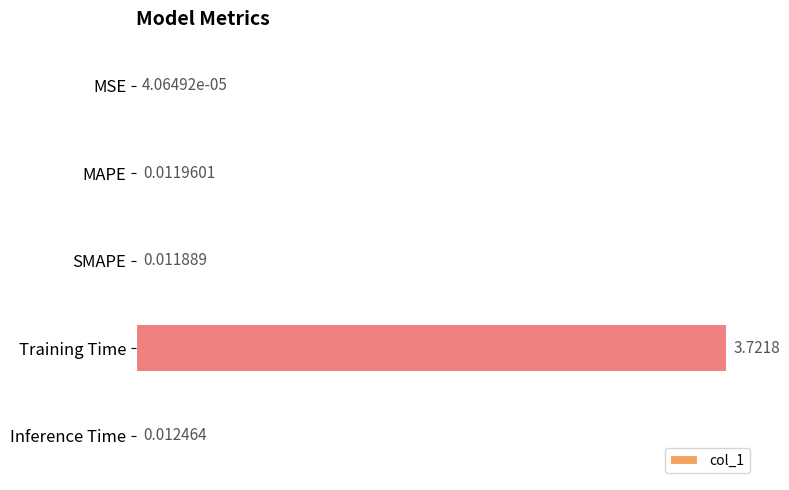

Count the number of data series in this chart.

1